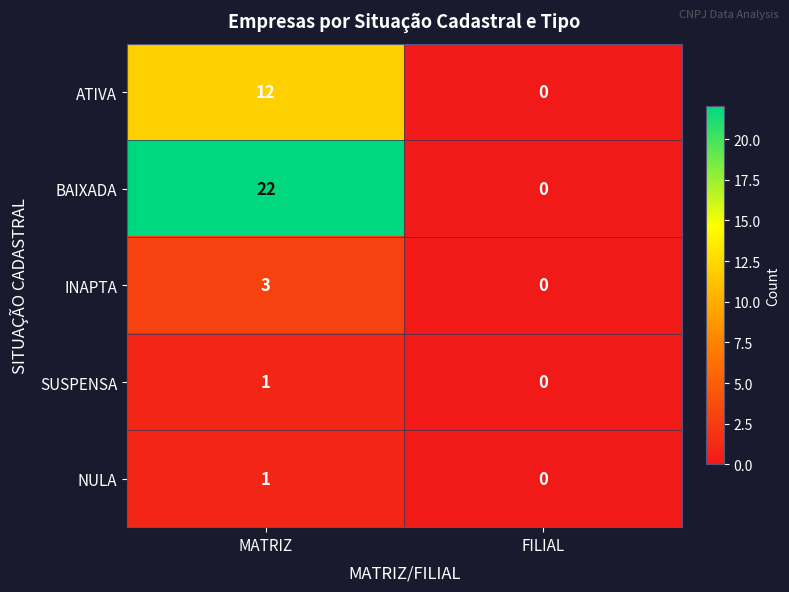

Count the number of categories in the chart.

2